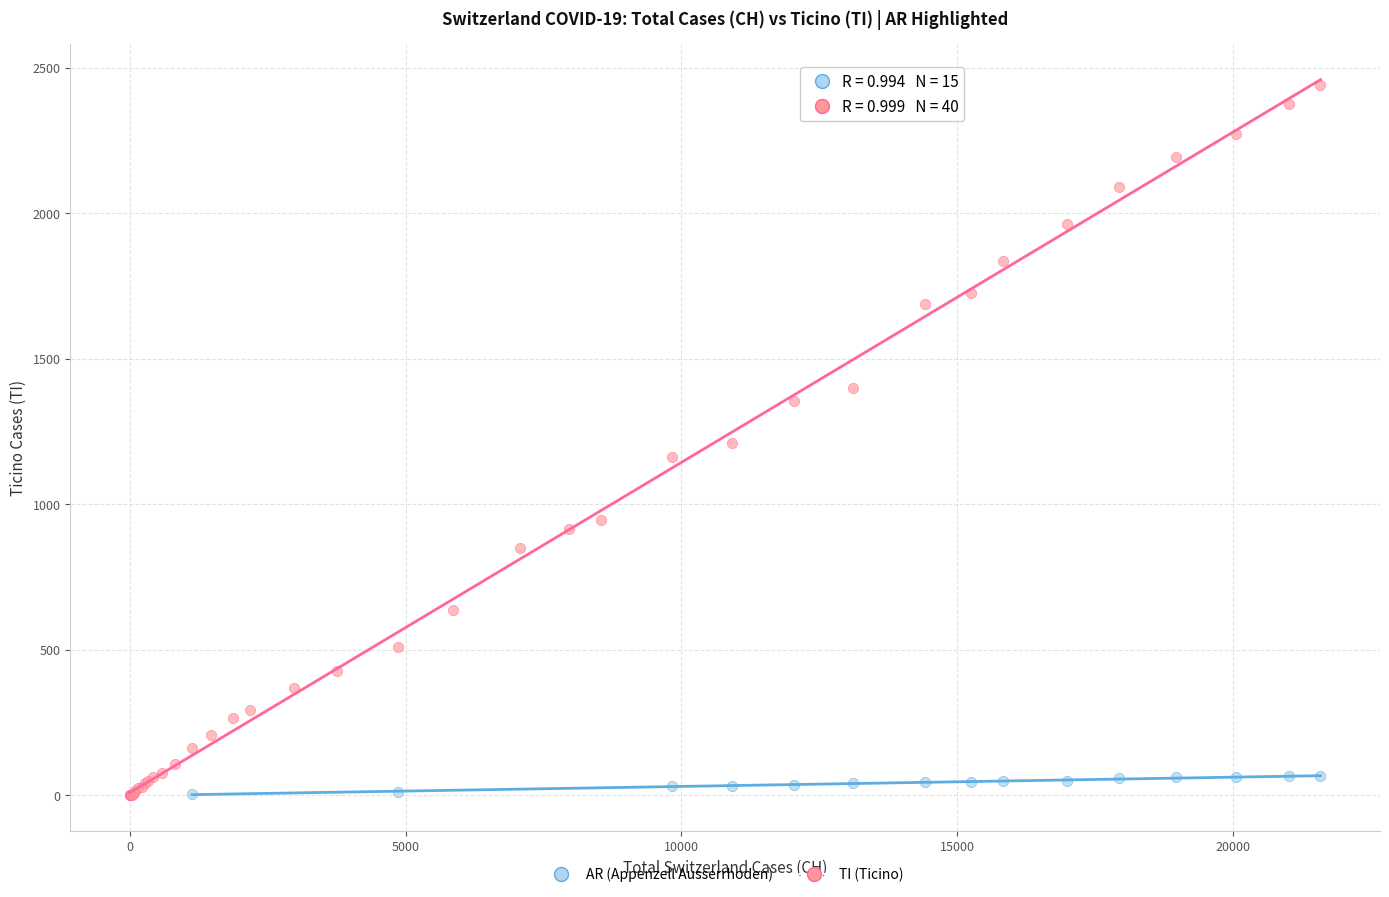

Which series has the widest spread of Y values?

TI (Ticino)